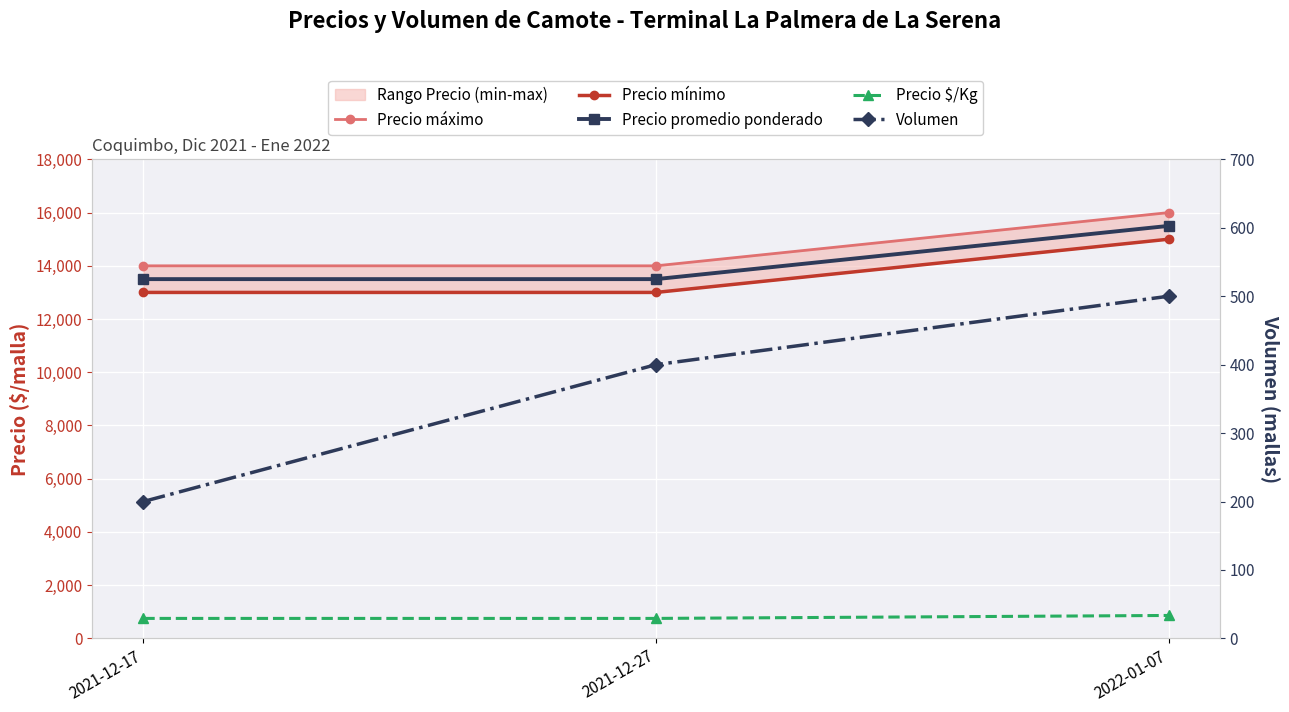

What is the lowest value of the Precio máximo series?

14000